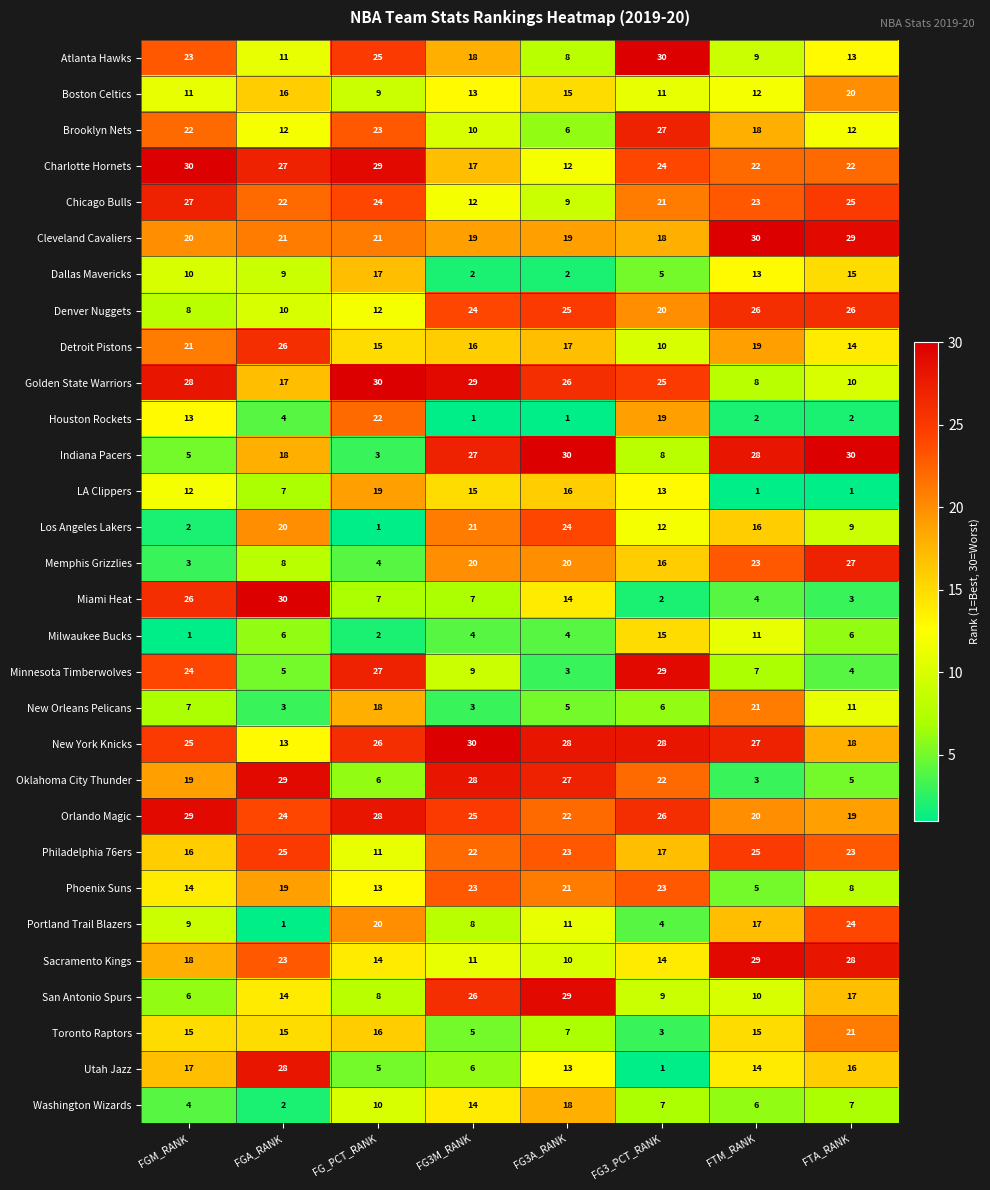

At FG3M_RANK, list the series in order from smallest to largest.

Houston Rockets, Dallas Mavericks, New Orleans Pelicans, Milwaukee Bucks, Toronto Raptors, Utah Jazz, Miami Heat, Portland Trail Blazers, Minnesota Timberwolves, Brooklyn Nets, Sacramento Kings, Chicago Bulls, Boston Celtics, Washington Wizards, LA Clippers, Detroit Pistons, Charlotte Hornets, Atlanta Hawks, Cleveland Cavaliers, Memphis Grizzlies, Los Angeles Lakers, Philadelphia 76ers, Phoenix Suns, Denver Nuggets, Orlando Magic, San Antonio Spurs, Indiana Pacers, Oklahoma City Thunder, Golden State Warriors, New York Knicks